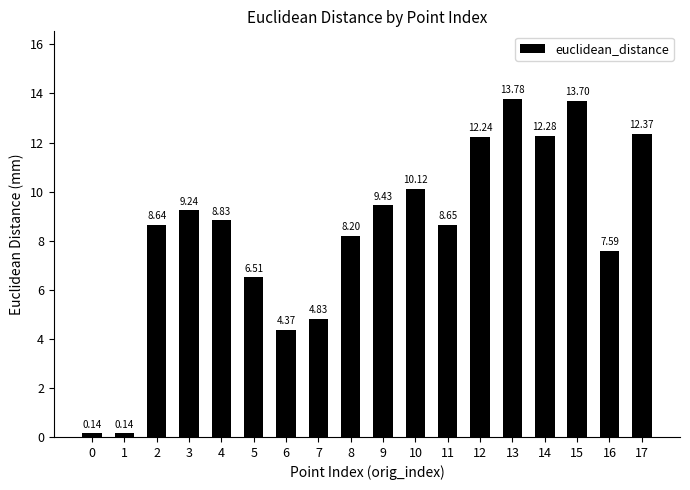

What is the ratio of the value at 12 to the value at 11?

1.4